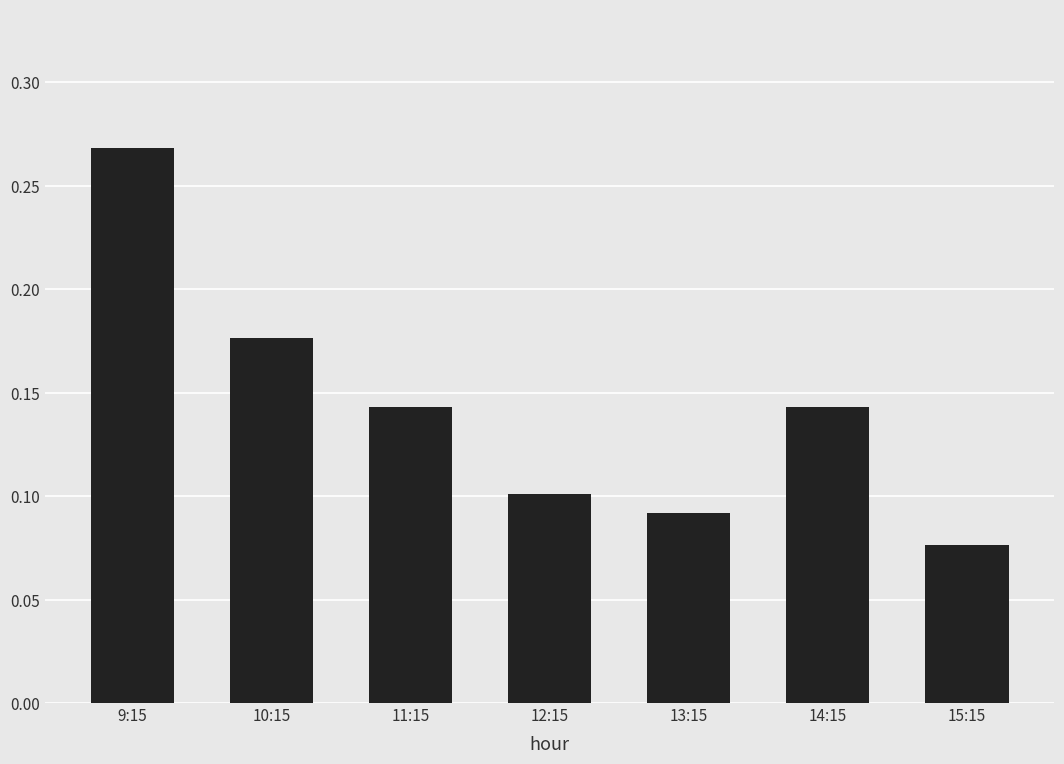

Does the chart contain stacked bars?

No